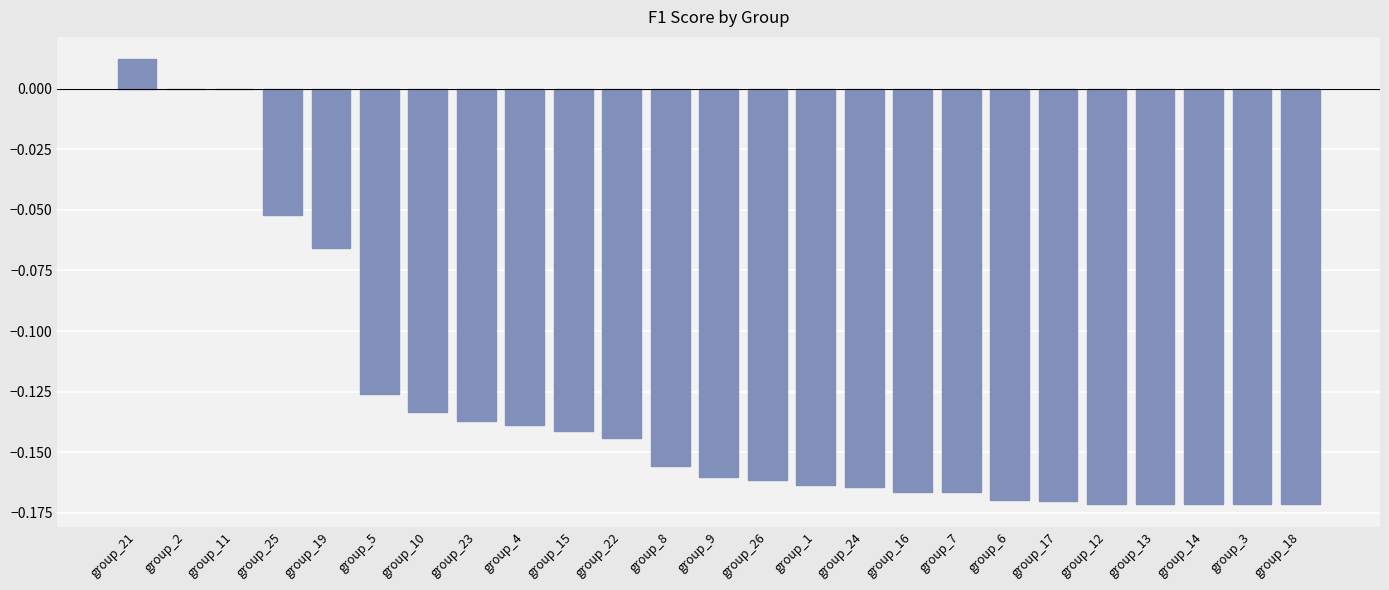

What is the sum of all values?

-3.3